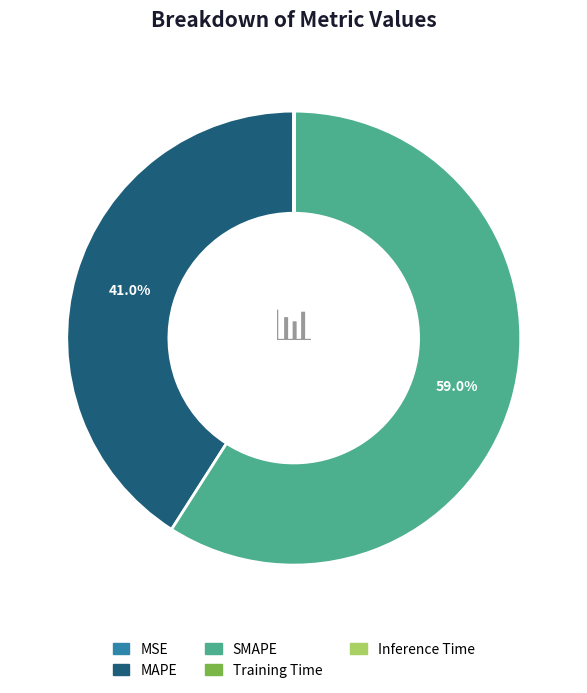

How much of the chart is everything except MAPE?

59.0%